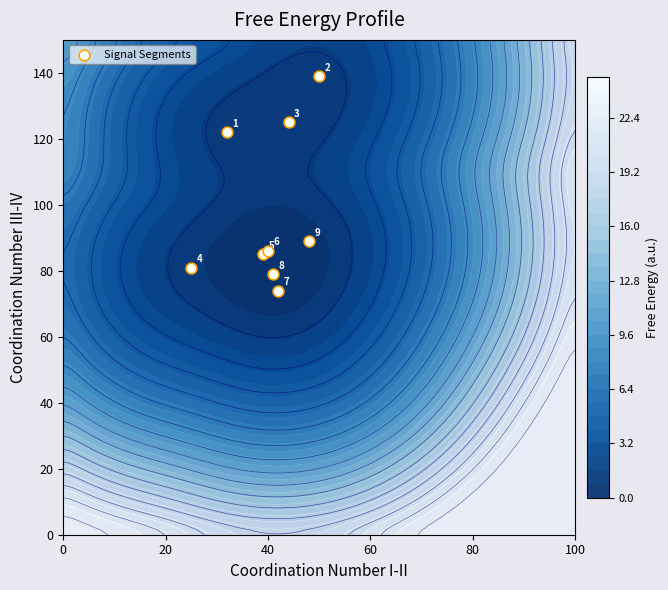

What is the difference between the maximum and second lowest values?

60